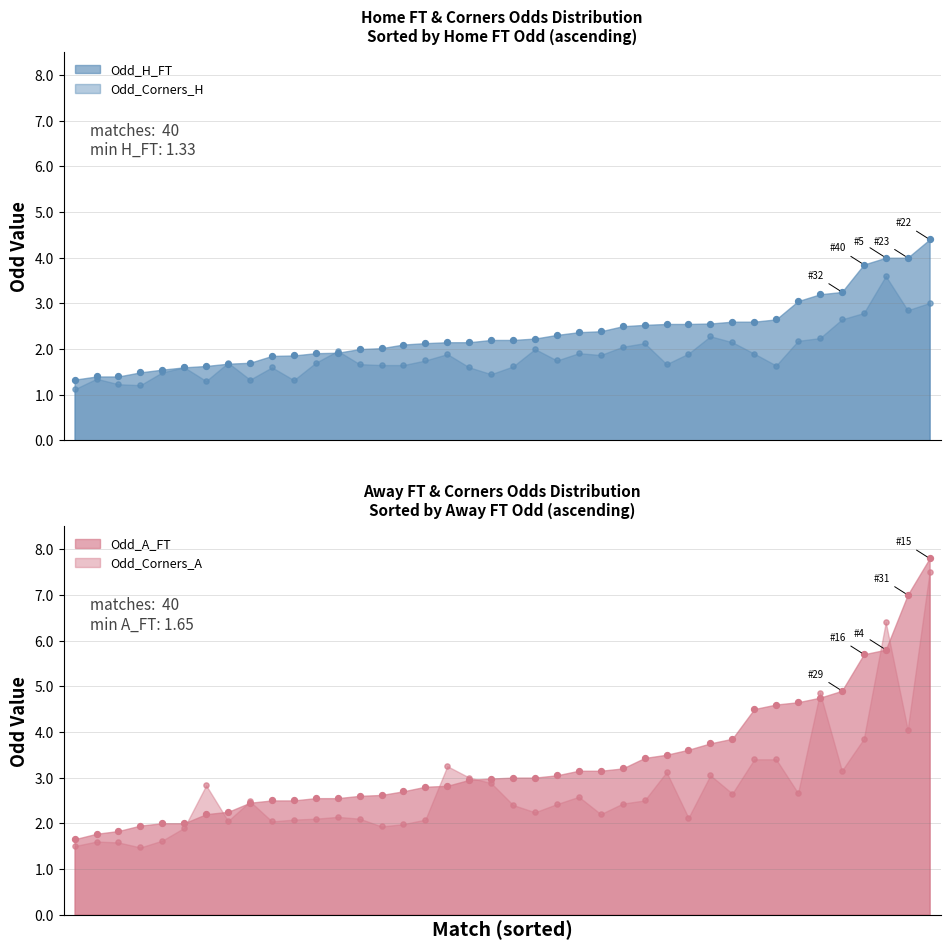

Which series has the largest total across all categories?

Odd_A_FT